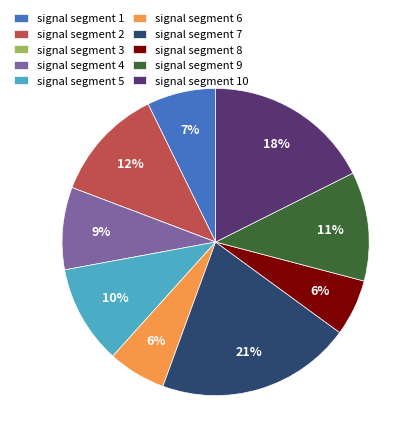

What is the largest slice in the pie chart?

signal segment 7